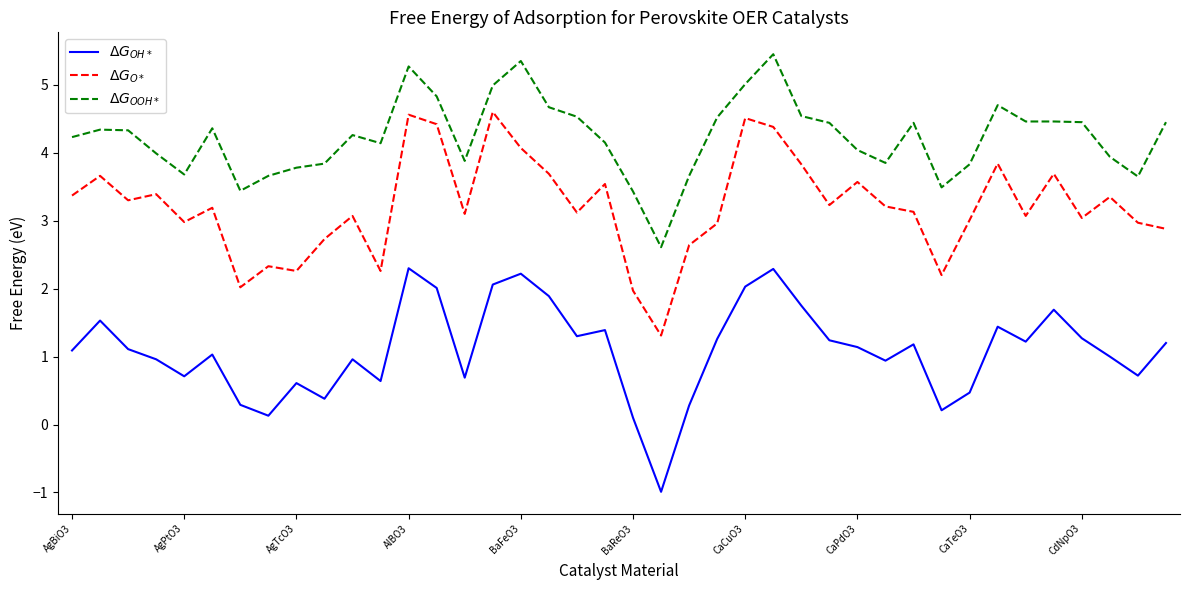

True or false: $\Delta G_{O*}$ has more than 2 interior local peaks.

True